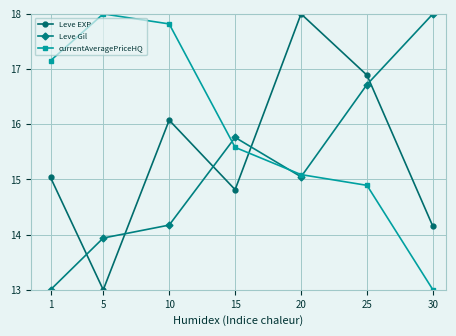

Which series has the largest total across all categories?

currentAveragePriceHQ